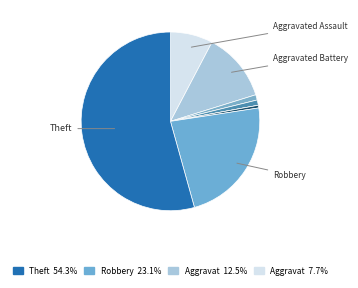

What is the majority slice?

Theft